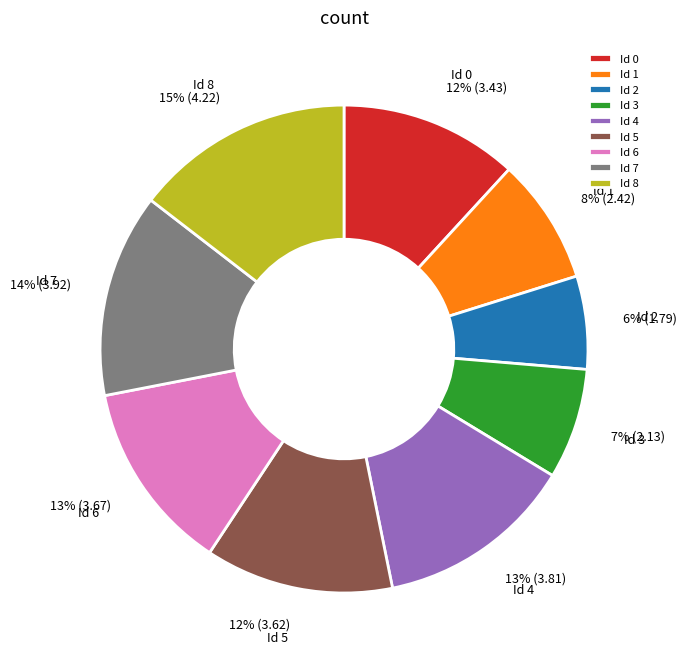

Combined, do Id 6 and Id 4 account for over 50%?

No